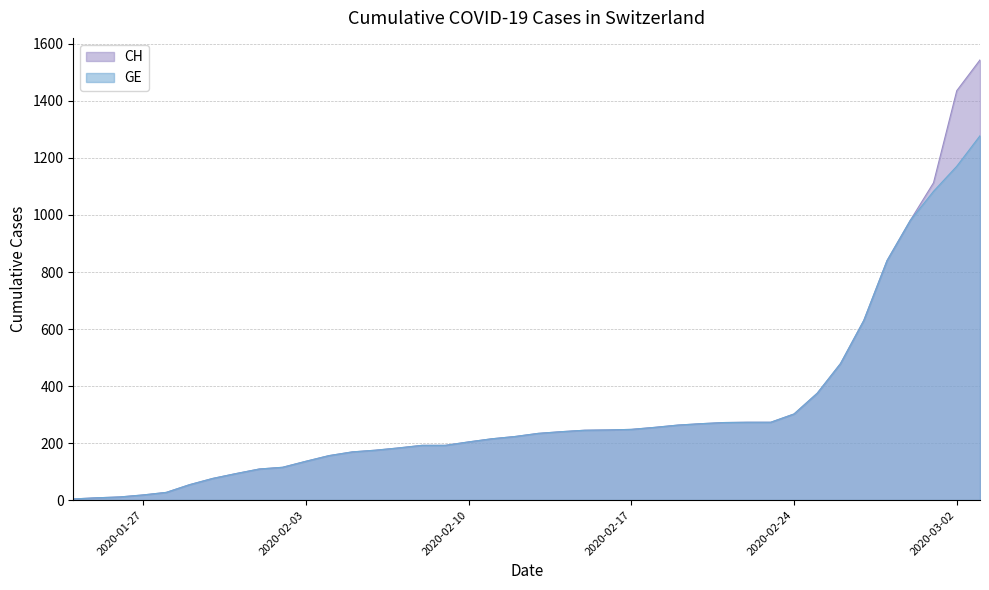

Reading left to right, what are all the values shown in this chart?

CH: 4	8	11	18	27	54	76	93	109	115	136	156	169	175	183	192	192	204	215	223	234	240	245	246	248	255	263	268	272	273	273	302	375	479	630	840	981	1113	1436	1544
GE: 4	8	11	18	27	54	76	93	109	115	136	156	169	175	183	192	192	204	215	223	234	240	245	246	248	255	263	268	272	273	273	302	375	479	630	840	981	1083	1171	1278